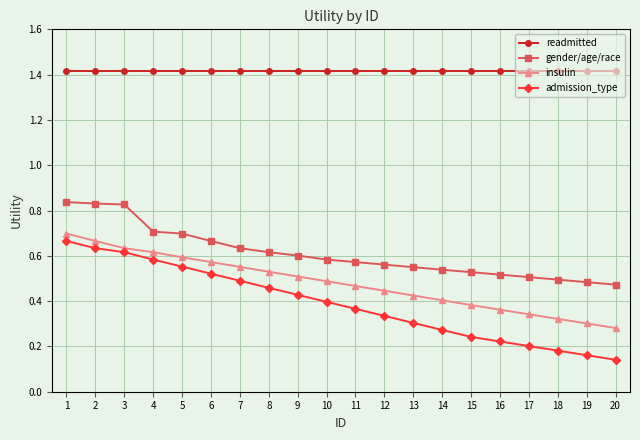

True or false: admission_type has more than 1 points higher than both neighbors.

False